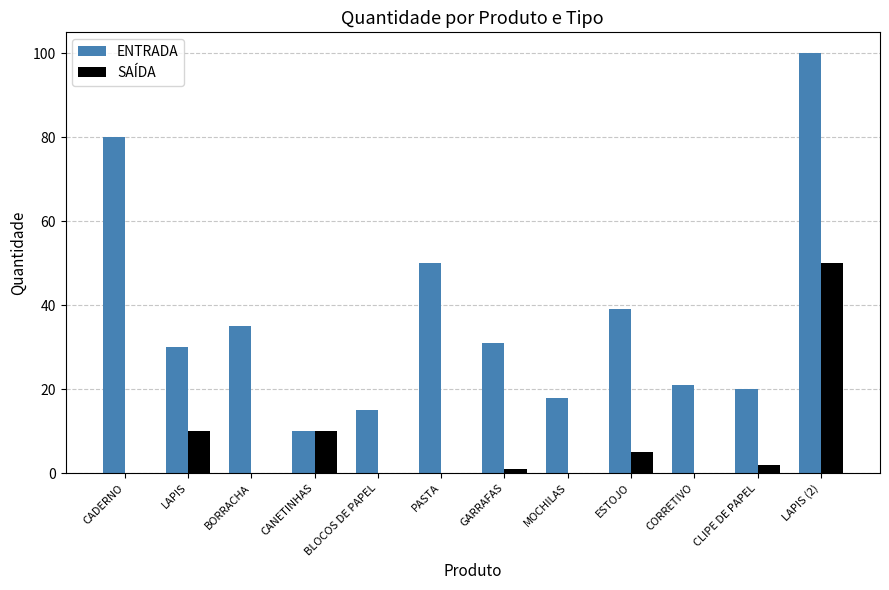

At which label does ENTRADA first exceed 31?

CADERNO